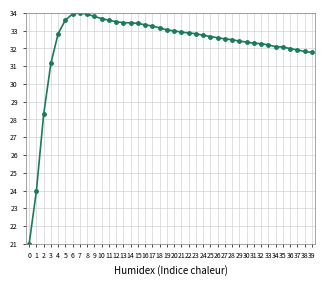

What is the change in value from 5 to 31?

-1.3